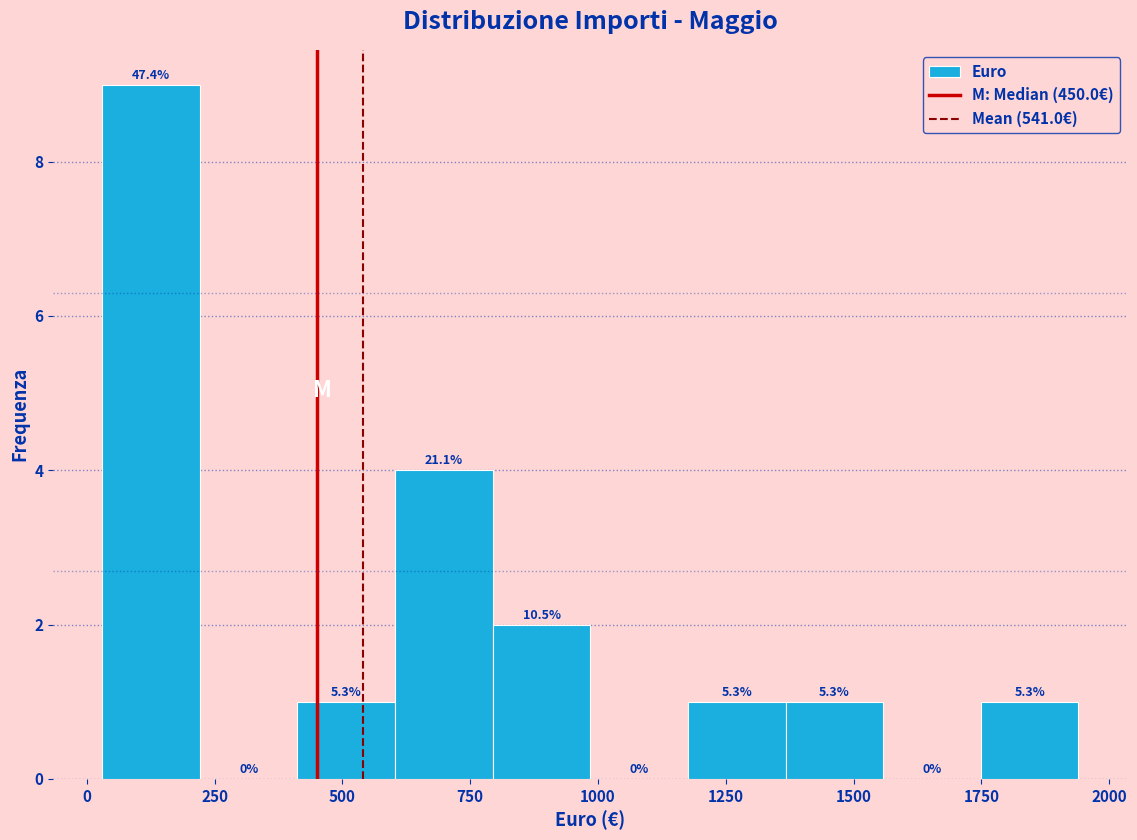

Around what value on the x-axis is the tallest bar? Give the approximate position of its centre, as read against the axis.

150